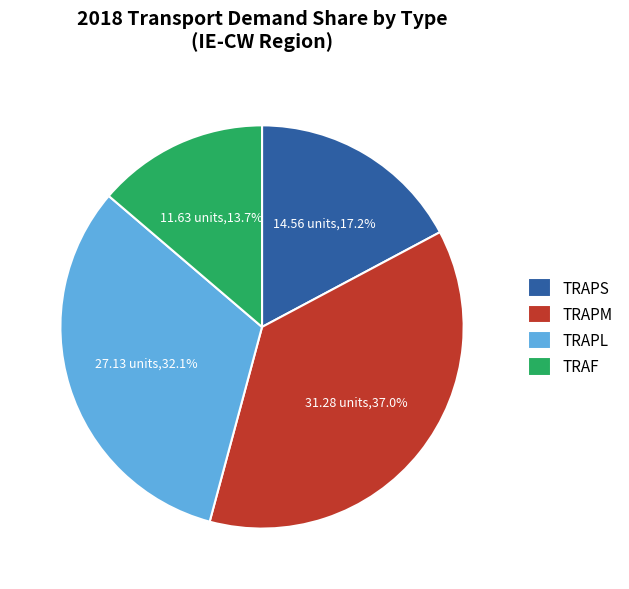

To the nearest percent, what is the difference between the largest and smallest slice percentages?

23%